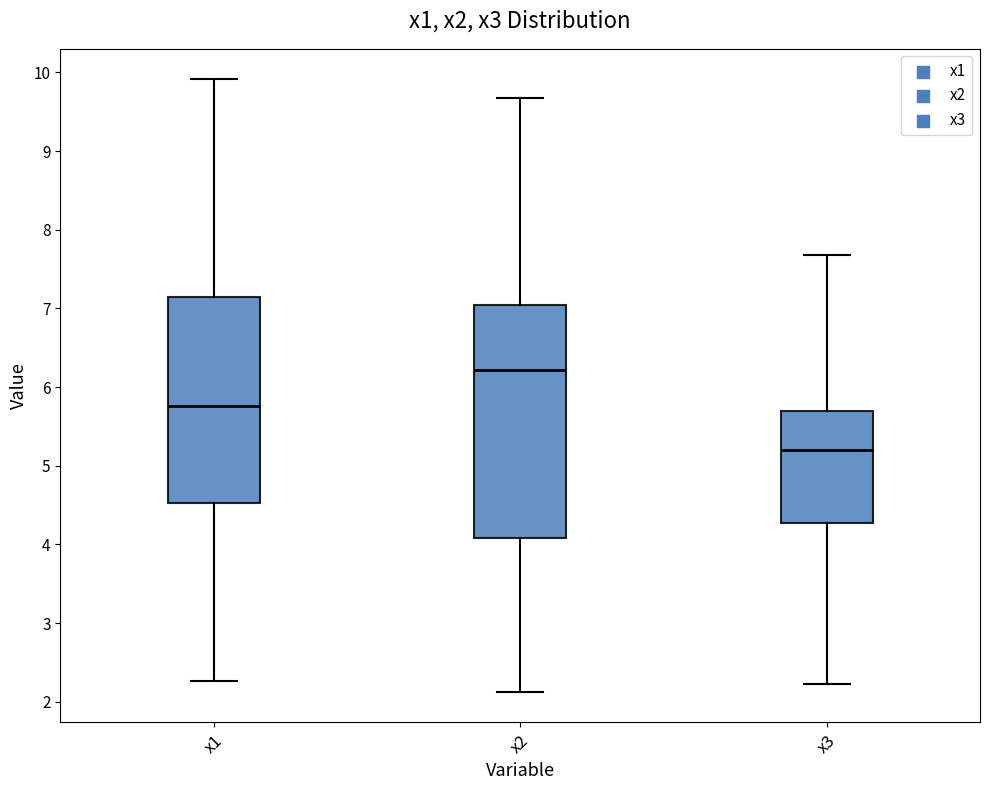

Reading left to right, read every box against the y-axis: the position of its median line, the range the box covers, and the ends of its whiskers. The values are not printed on the chart, so give them approximately, as read against the axis.

x1: median 5.8, box 4.5 to 7.1, whiskers 2.3 to 9.9
x2: median 6.2, box 4.1 to 7.0, whiskers 2.1 to 9.7
x3: median 5.2, box 4.3 to 5.7, whiskers 2.2 to 7.7